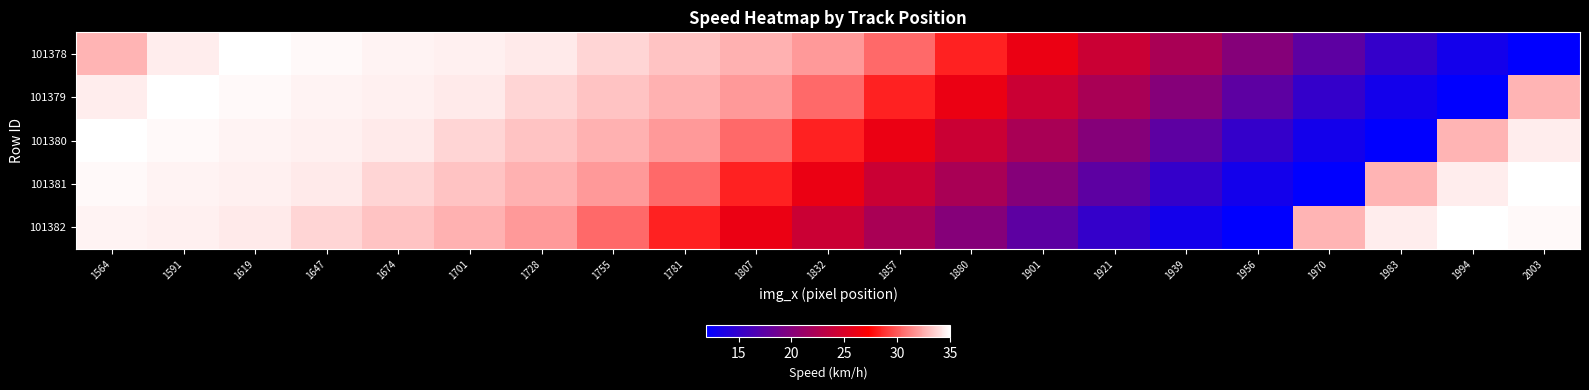

How many data points does each series have?

21